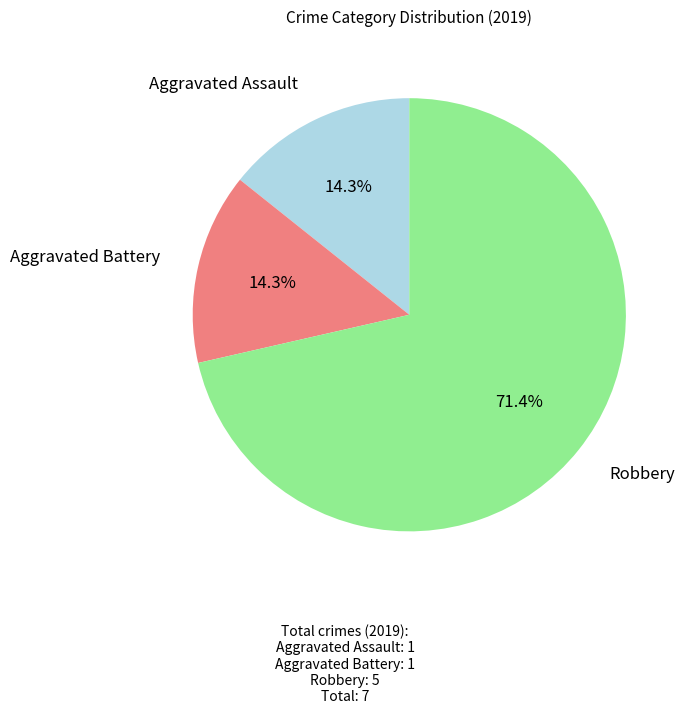

Is there any slice that represents more than half of the pie?

Yes